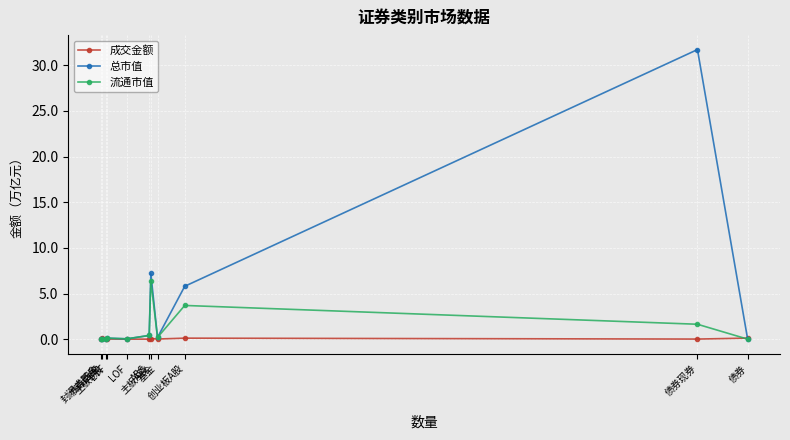

What is the highest value of the 成交金额 series?

0.1